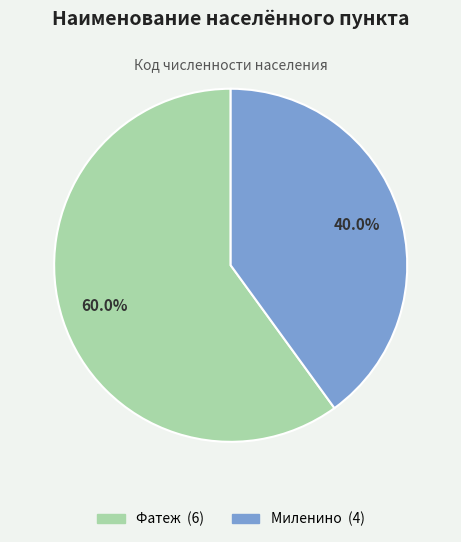

How many slices are in this pie chart?

2